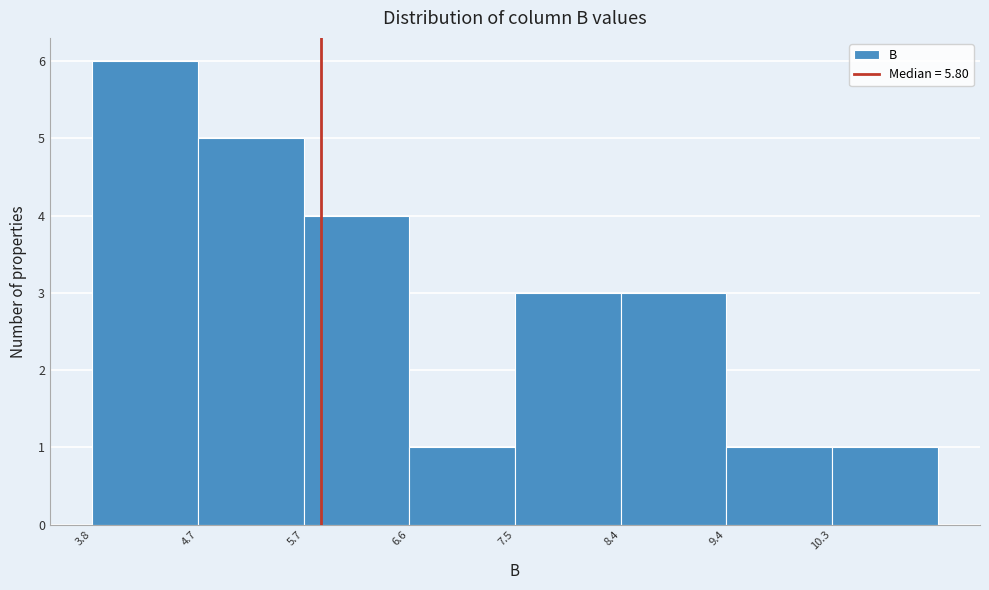

Reading left to right, transcribe this chart: for each bar, give the range it covers on the x-axis and its height. Neither the bar edges nor the heights are printed on the chart, so give them approximately, as read against the axes.

3.8 to 4.7: 6
4.7 to 5.7: 5
5.7 to 6.6: 4
6.6 to 7.5: 1
7.5 to 8.4: 3
8.4 to 9.4: 3
9.4 to 10.3: 1
10.3 to 11.2: 1